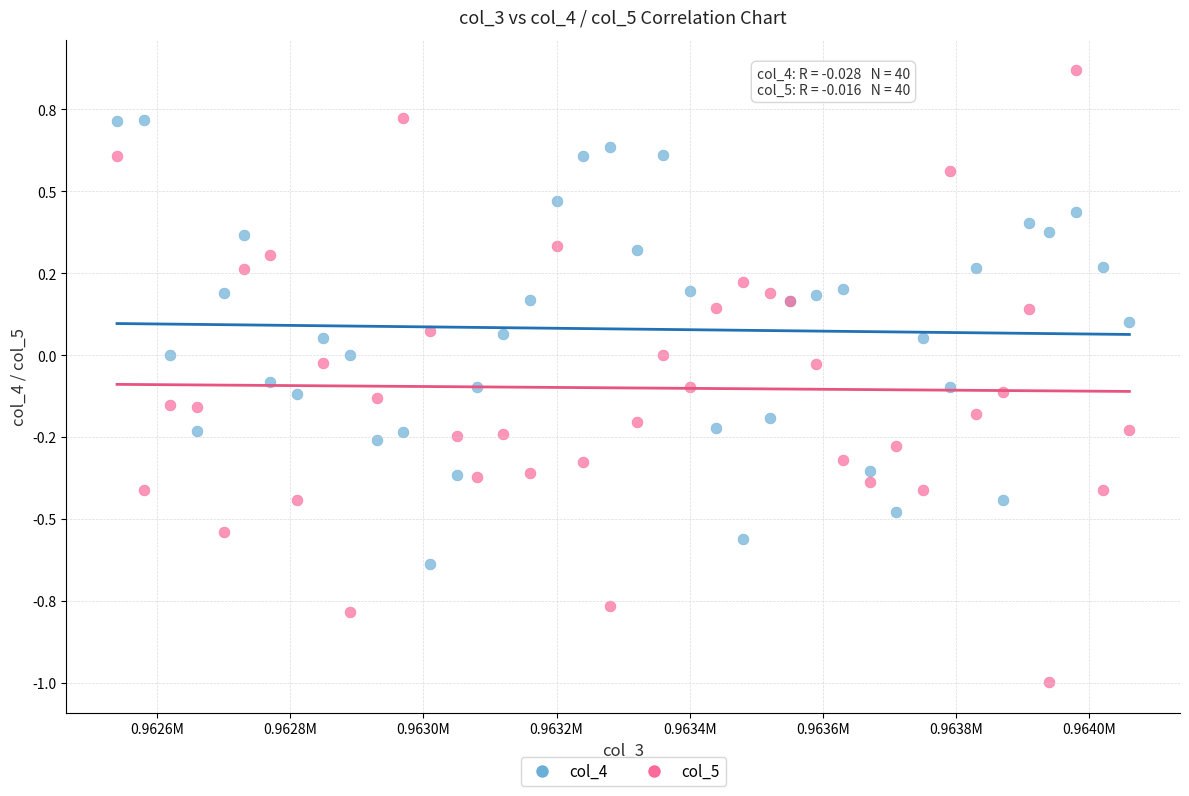

What are all the series names shown in the legend?

col_4, col_5